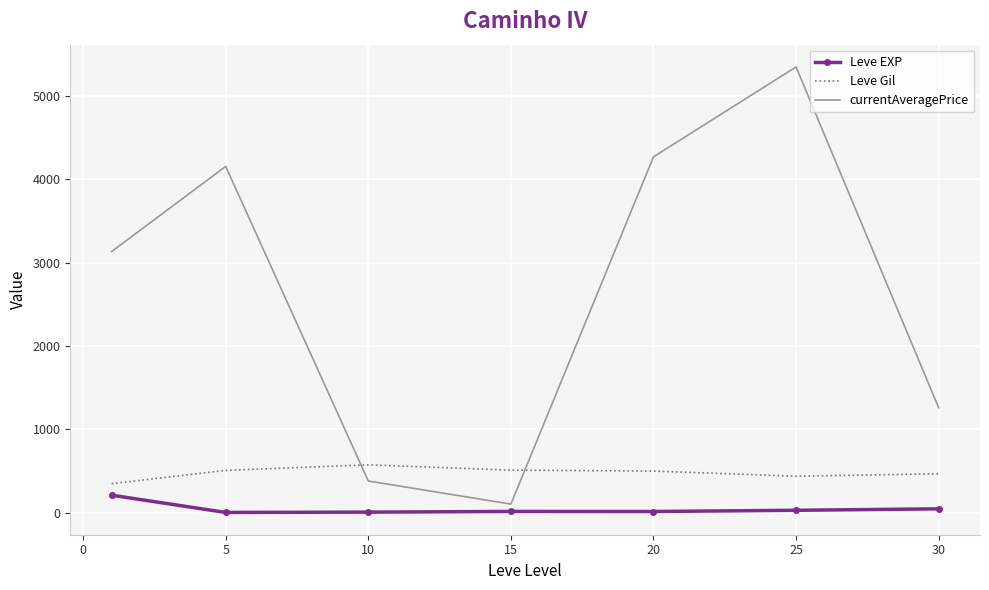

True or false: Leve Gil and Leve EXP intersect in this chart.

False